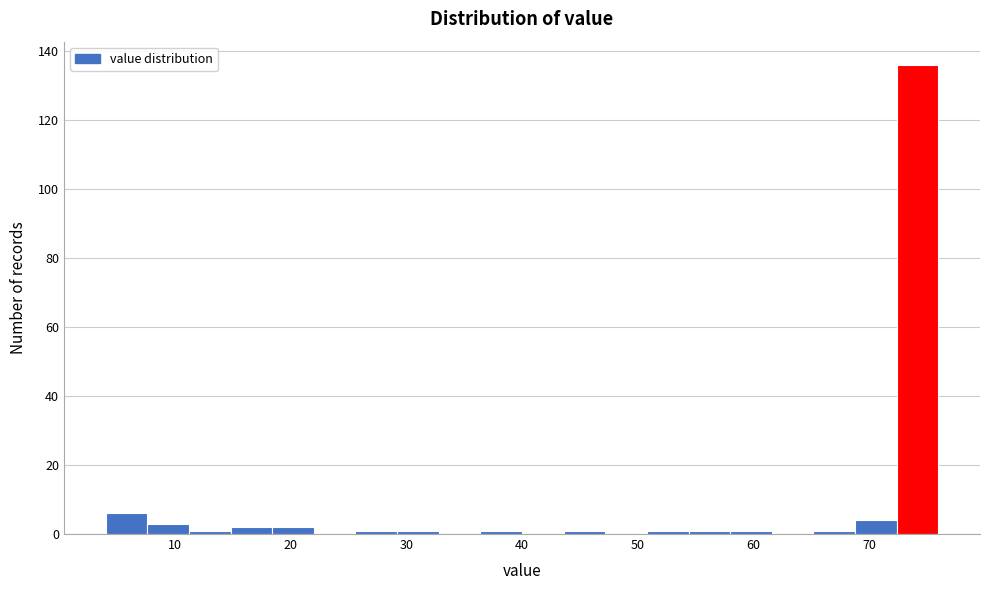

Read against the x-axis, roughly where is the centre of the tallest bar?

74